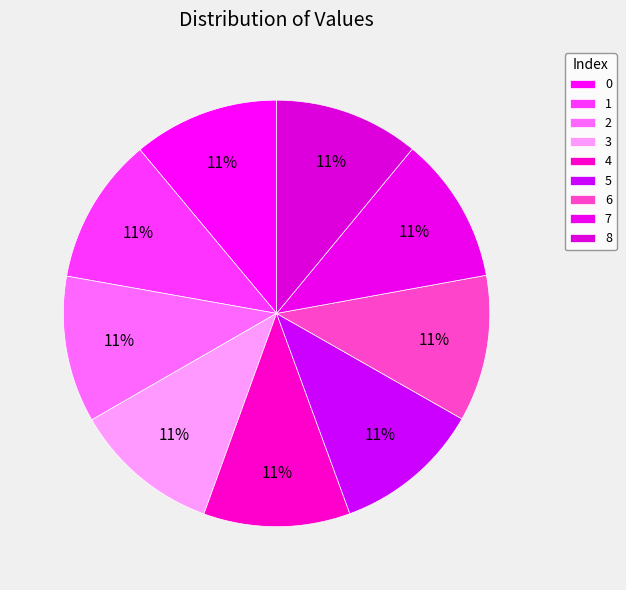

To the nearest percent, what percentage of the pie is 0?

11%